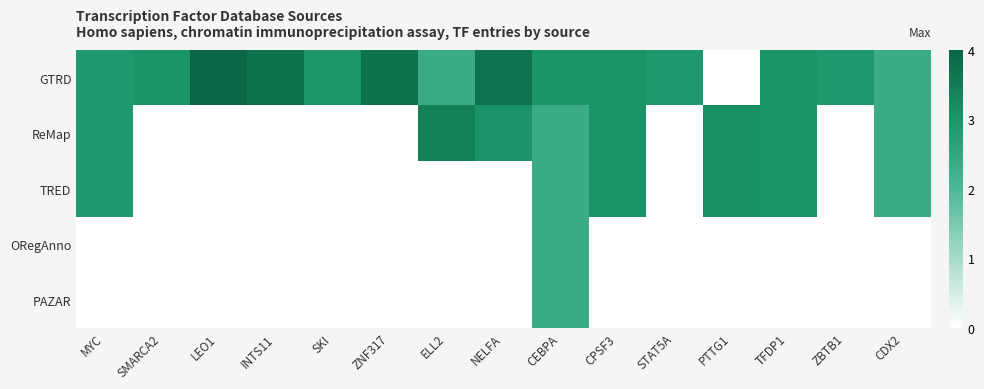

Between CDX2 and CPSF3, which is larger?

CPSF3